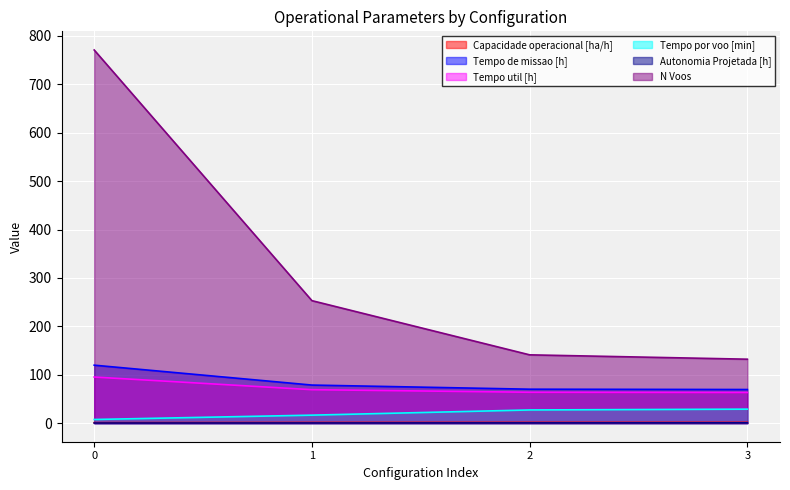

Reading right to left, transcribe all the data shown in this chart.

Capacidade operacional [ha/h]: 3=1.4	2=1.4	1=1.3	0=0.8
Tempo de missao [h]: 3=69.3	2=70.0	1=78.5	0=119.6
Tempo util [h]: 3=63.3	2=63.7	1=69.0	0=95.1
Tempo por voo [min]: 3=28.8	2=27.1	1=16.4	0=7.4
Autonomia Projetada [h]: 3=0.5	2=0.4	1=0.2	0=0.1
N Voos: 3=132.0	2=141.0	1=253.0	0=771.0